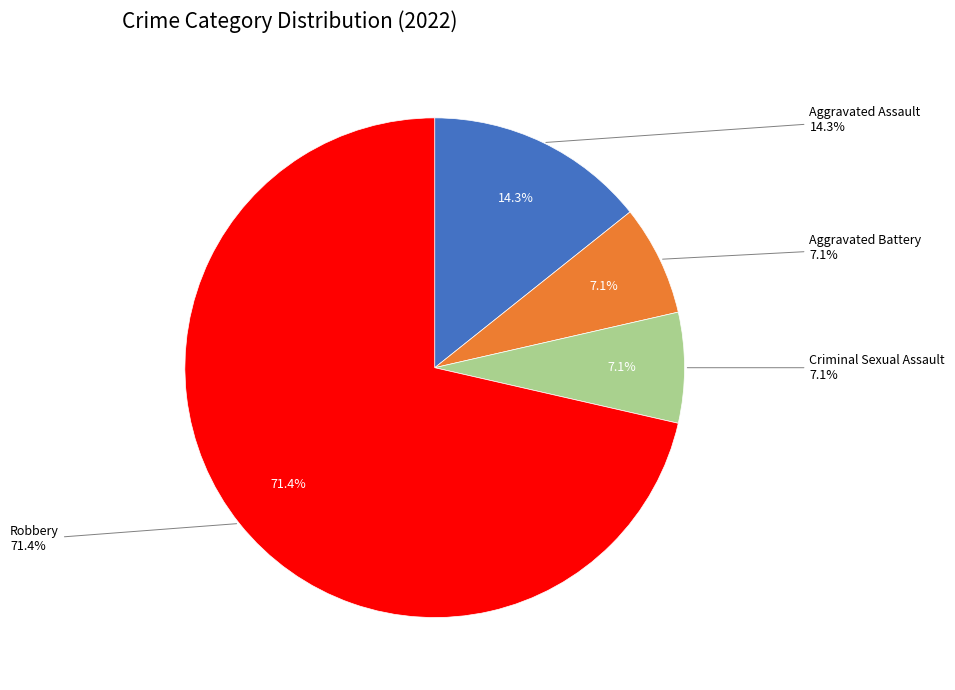

What is the total percentage of Criminal Sexual Assault and Aggravated Battery?

14.3%